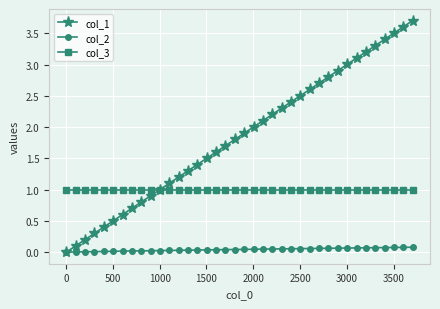

What is the value of the col_1 point at the 6th from the left?

0.5